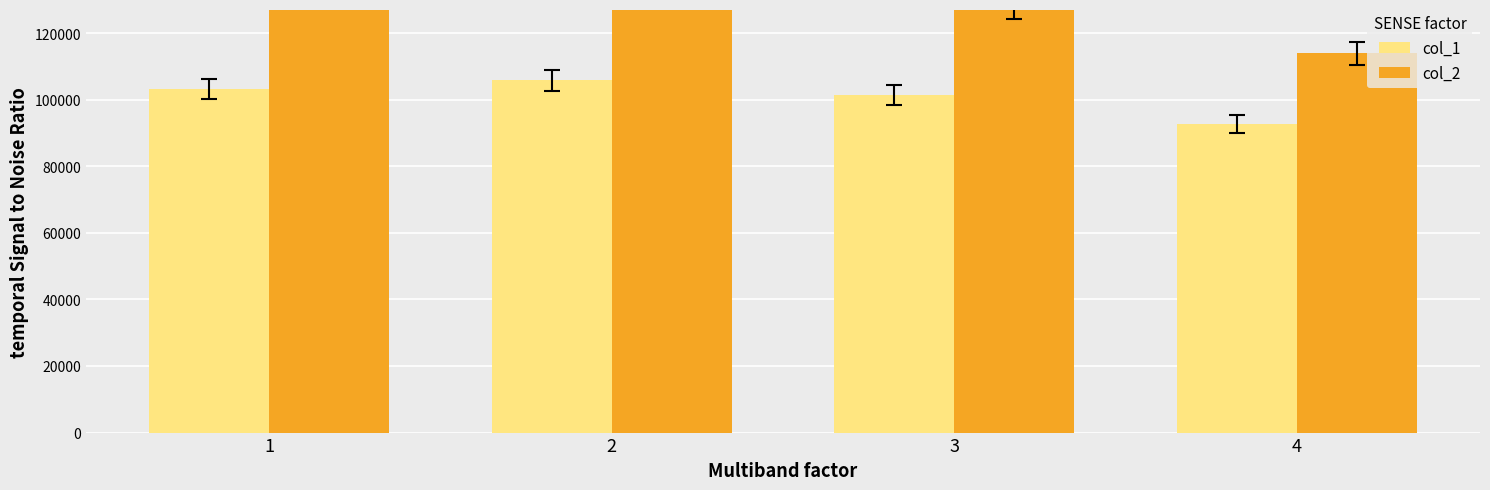

At which category is the sum across all series the highest?

1